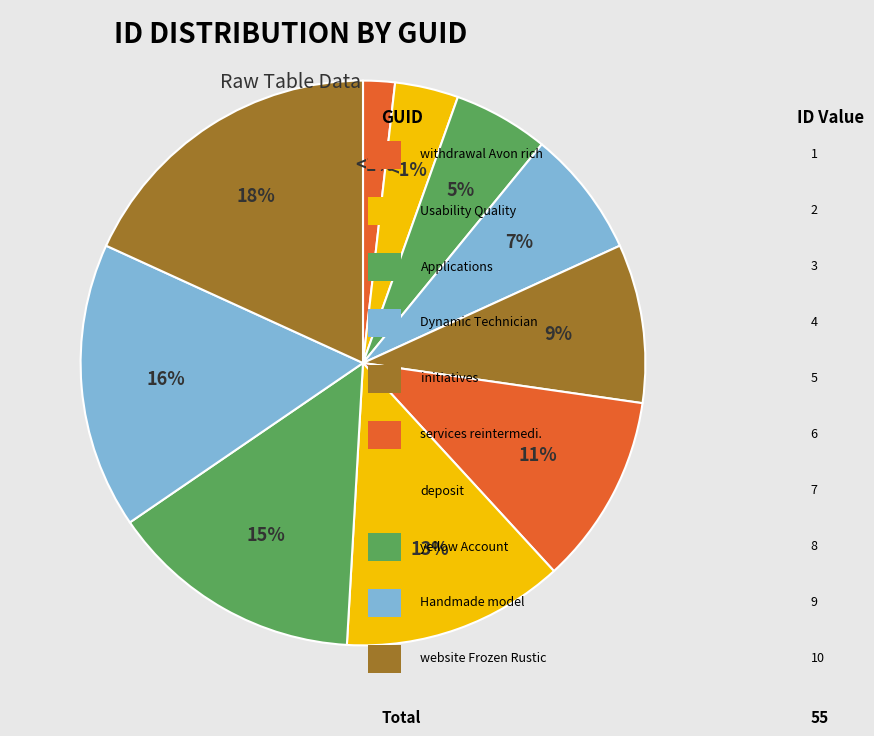

Is withdrawal Avon rich the majority of the pie?

No